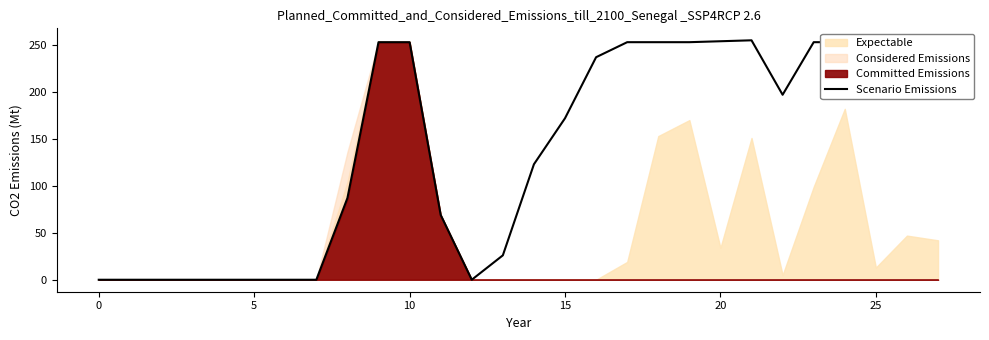

Where is the data nearest to the value 127?

14